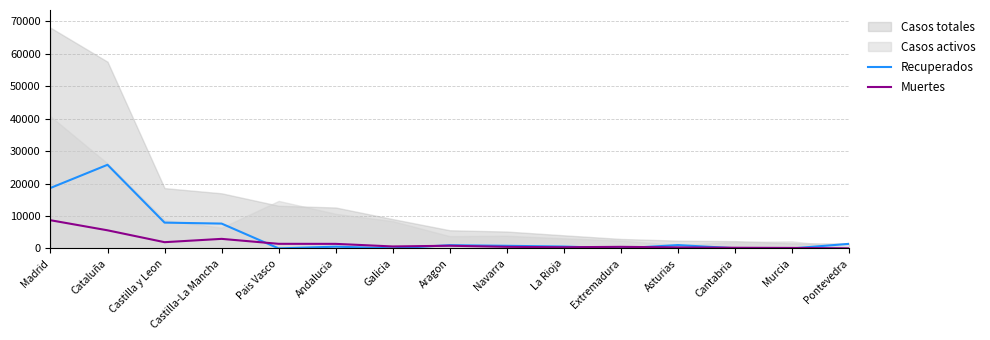

At which label is Recuperados closest to 12891?

Castilla y Leon